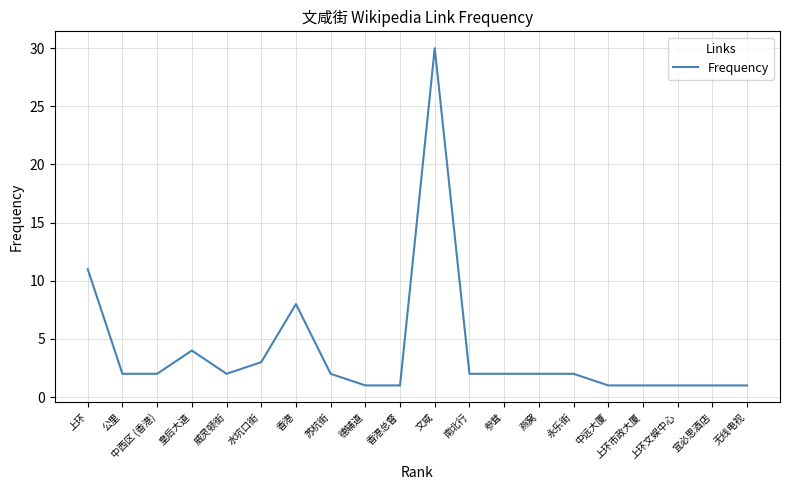

Between 中远大厦 and 南北行, which is larger?

南北行